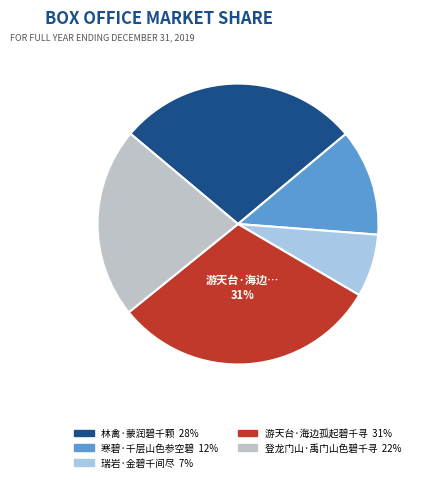

Which has a higher value, 寒碧·千层山色参空碧 or 游天台·海边孤起碧千寻?

游天台·海边孤起碧千寻